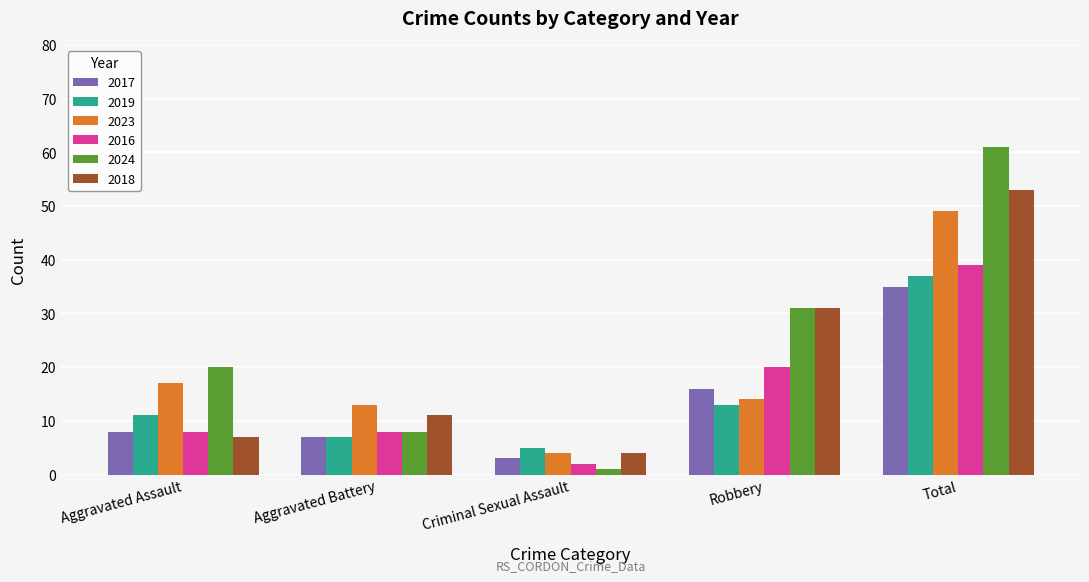

Is the value of 2018 at Robbery greater than the value of 2023 at Robbery?

Yes